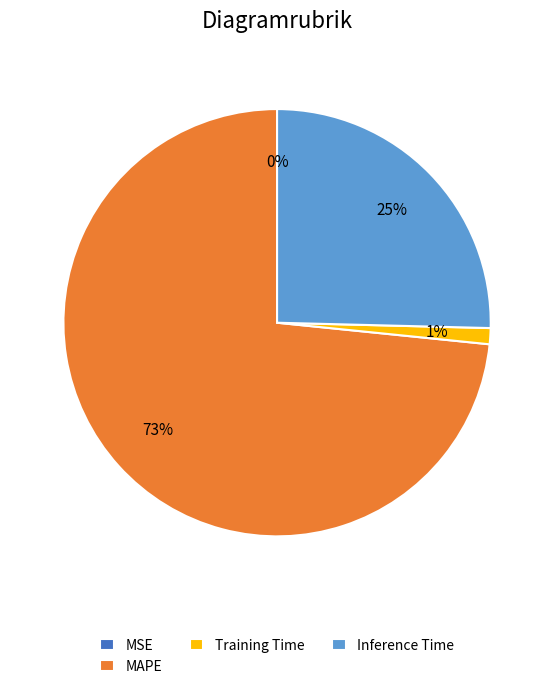

Do Training Time and MAPE together represent more than half of the pie?

Yes